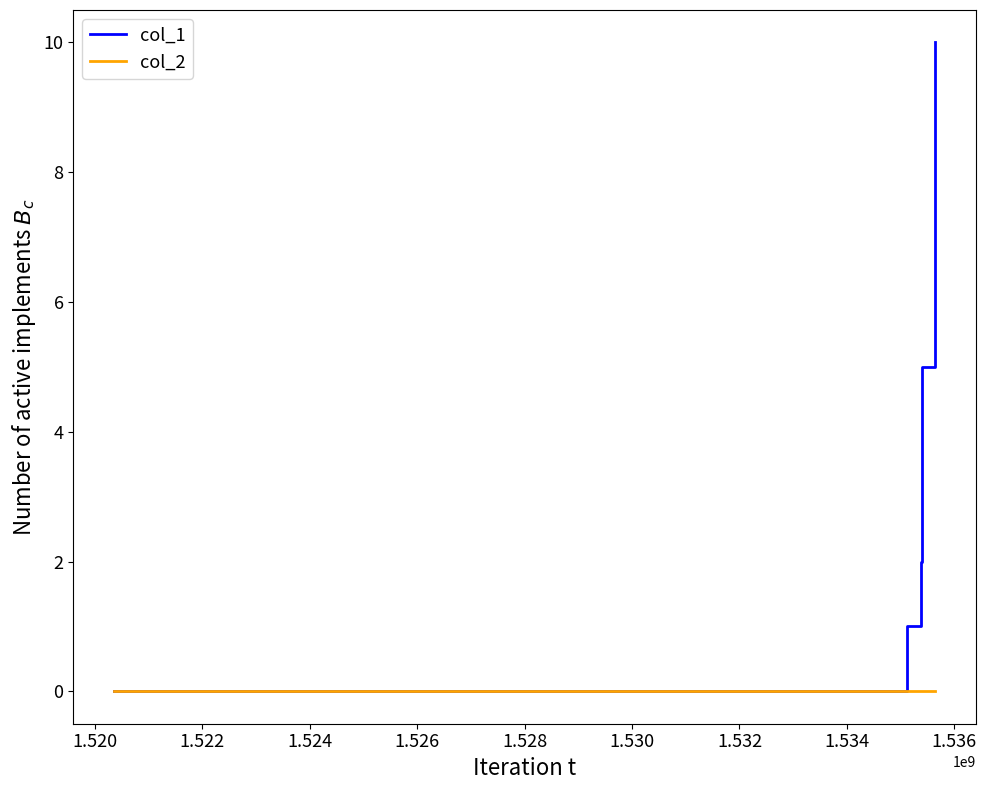

What is the maximum value shown in the chart?

10